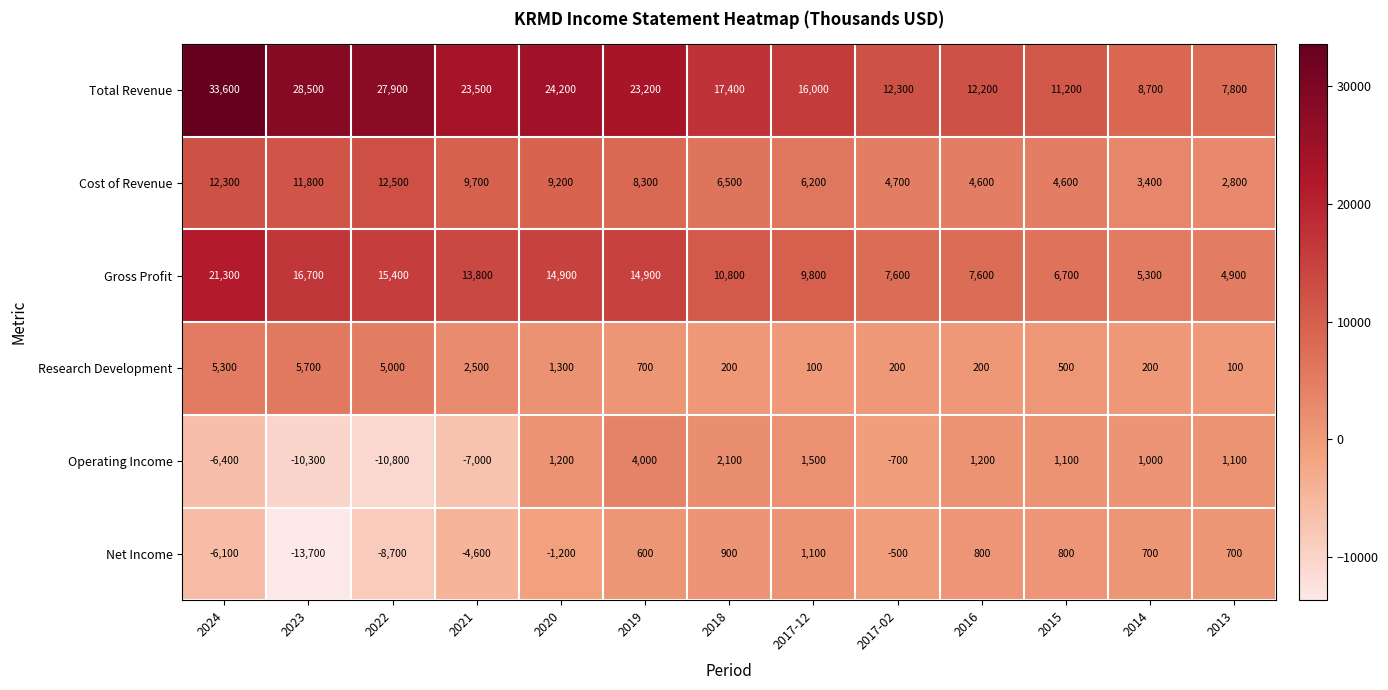

How many series are shown in this chart?

6